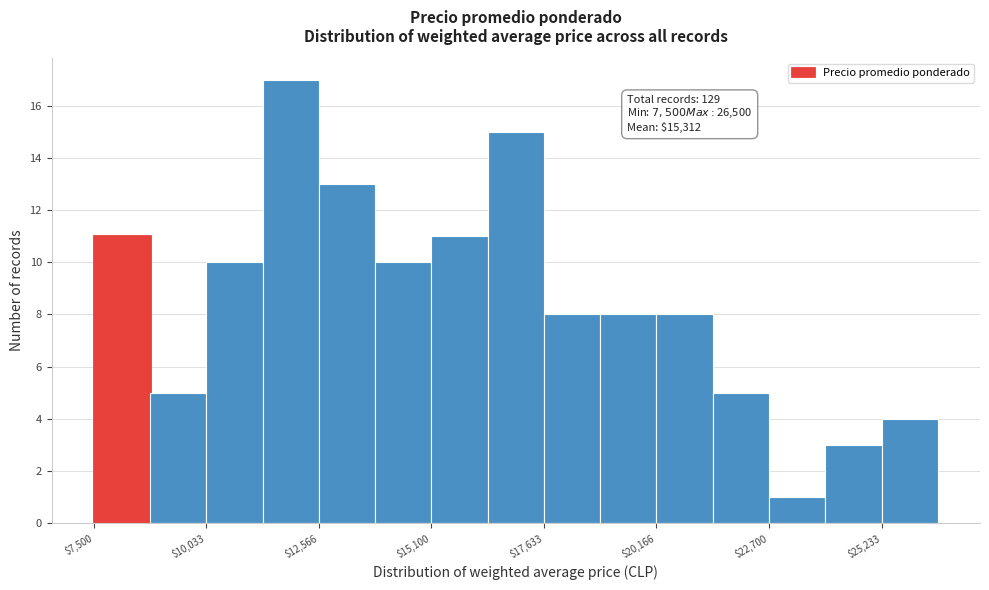

Read against the x-axis, roughly where is the centre of the tallest bar?

12000